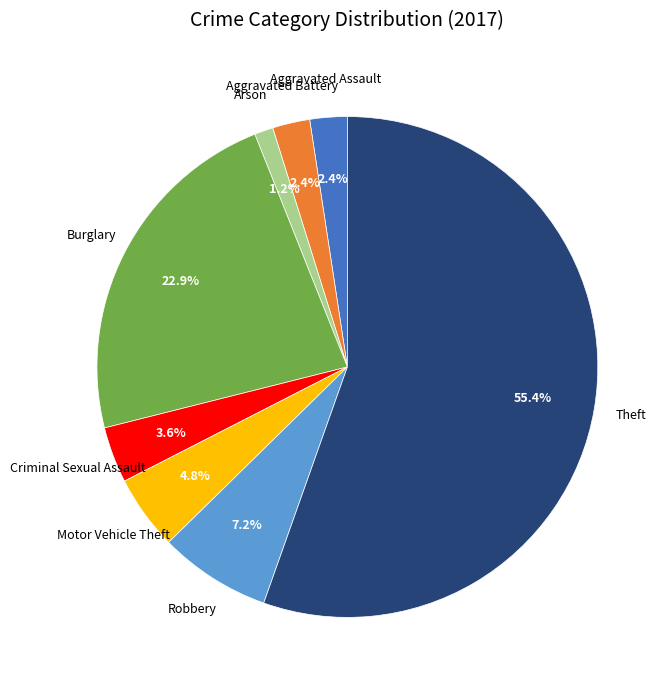

Count the number of slices in the pie.

8